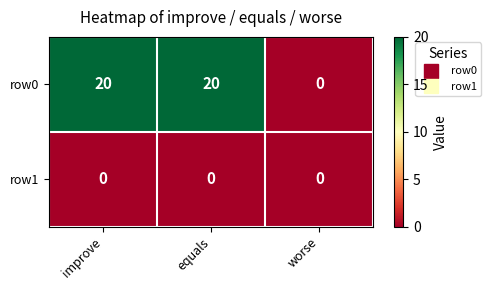

At improve, list the series in order from largest to smallest.

row0, row1